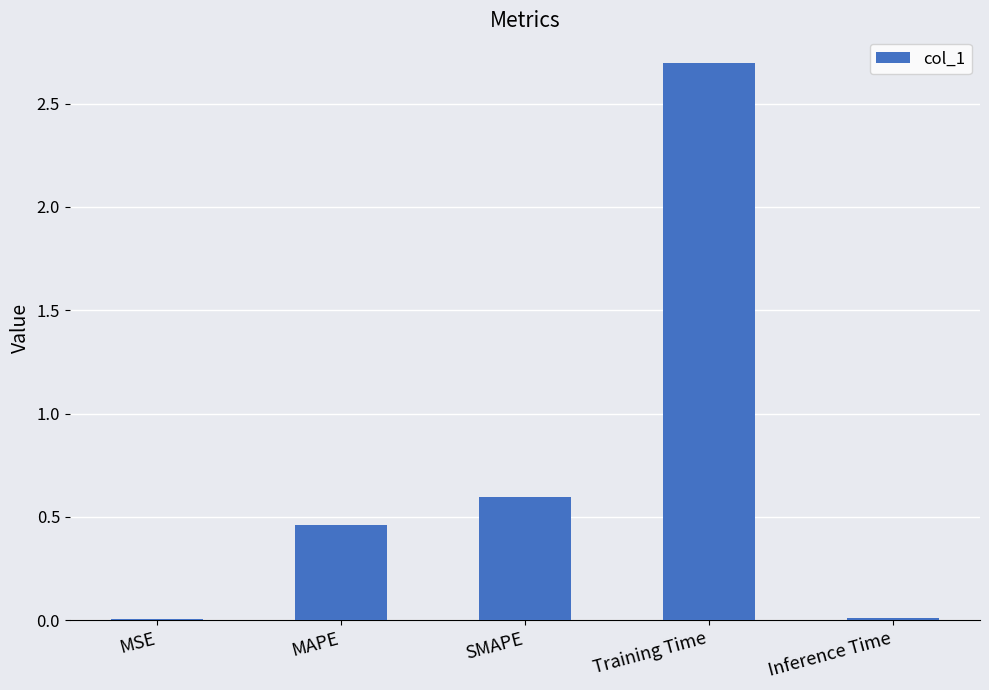

What is the sum of all values?

3.8